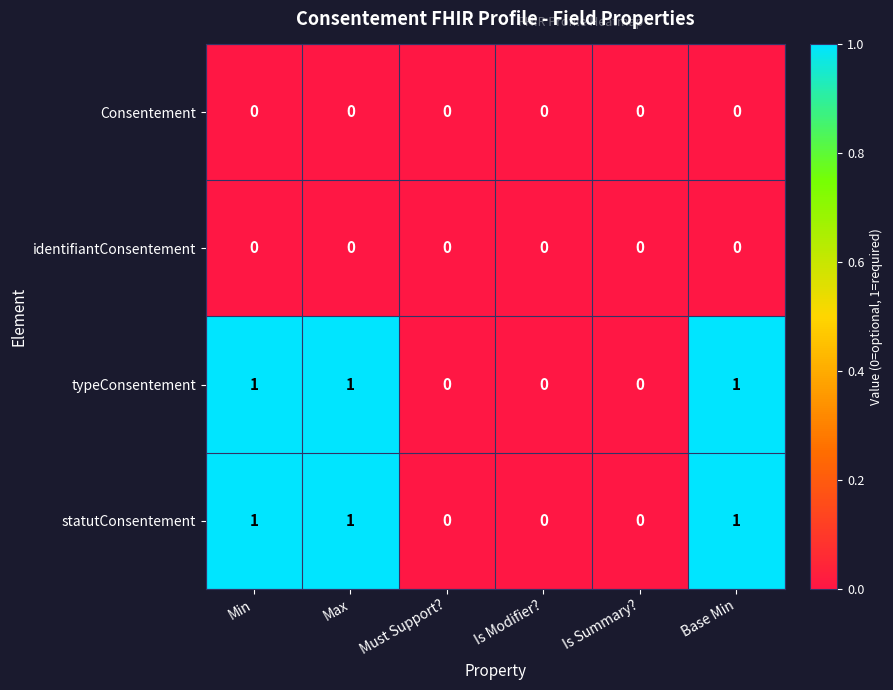

Count the typeConsentement values in the range 0 to 1.

6